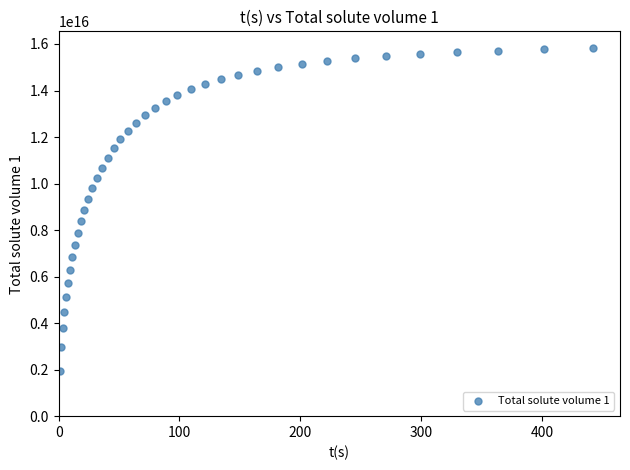

What is the range of X values (max minus min)?

441.6